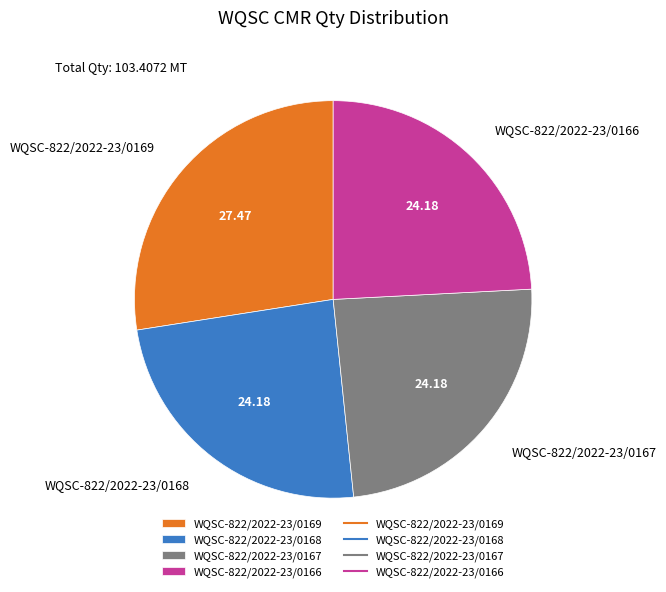

How many slices are in this pie chart?

4